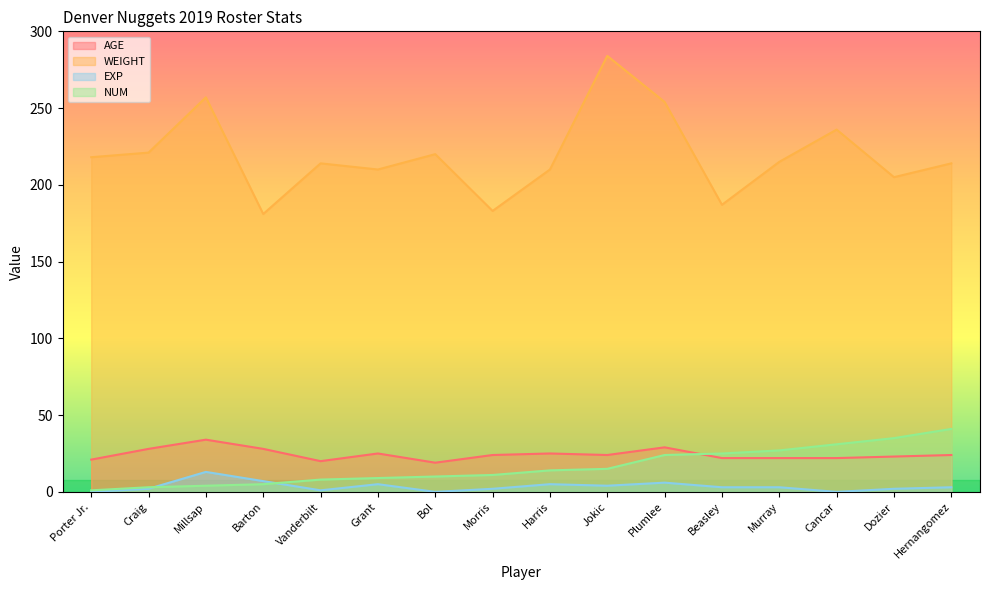

Reading left to right, transcribe all the data shown in this chart.

AGE: Porter Jr.=21	Craig=28	Millsap=34	Barton=28	Vanderbilt=20	Grant=25	Bol=19	Morris=24	Harris=25	Jokic=24	Plumlee=29	Beasley=22	Murray=22	Cancar=22	Dozier=23	Hernangomez=24
WEIGHT: Porter Jr.=218	Craig=221	Millsap=257	Barton=181	Vanderbilt=214	Grant=210	Bol=220	Morris=183	Harris=210	Jokic=284	Plumlee=254	Beasley=187	Murray=215	Cancar=236	Dozier=205	Hernangomez=214
EXP: Porter Jr.=0	Craig=2	Millsap=13	Barton=7	Vanderbilt=1	Grant=5	Bol=0	Morris=2	Harris=5	Jokic=4	Plumlee=6	Beasley=3	Murray=3	Cancar=0	Dozier=2	Hernangomez=3
NUM: Porter Jr.=1	Craig=3	Millsap=4	Barton=5	Vanderbilt=8	Grant=9	Bol=10	Morris=11	Harris=14	Jokic=15	Plumlee=24	Beasley=25	Murray=27	Cancar=31	Dozier=35	Hernangomez=41